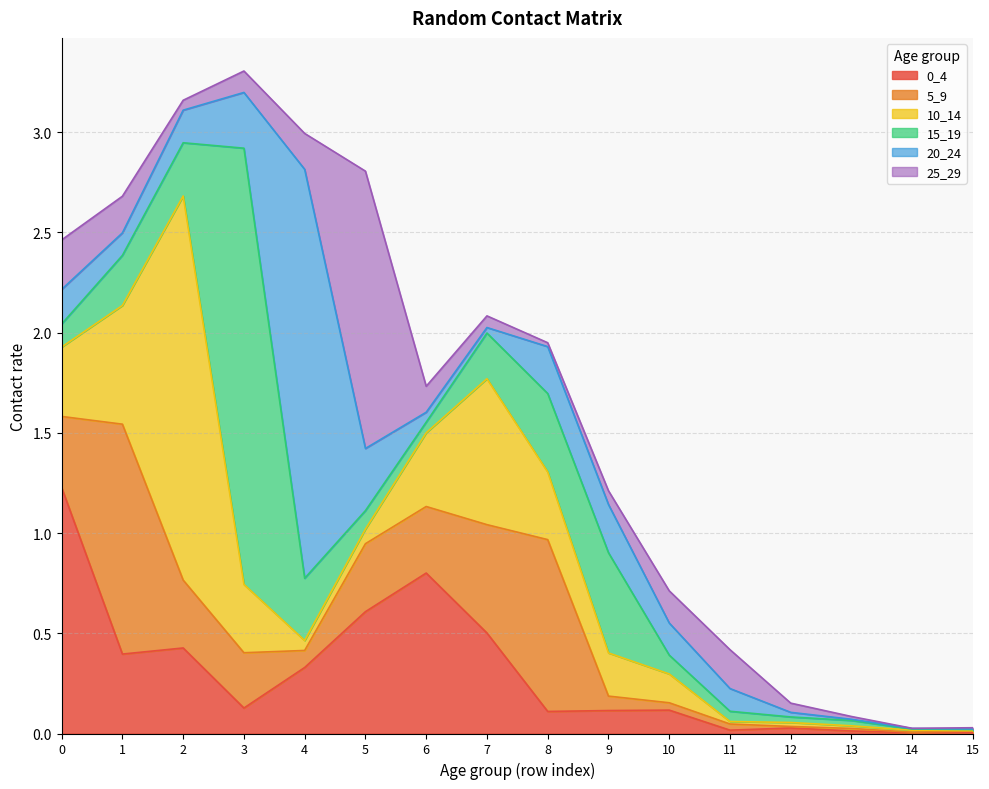

Reading right to left, extract all data points from this chart.

0_4: 0.0	0.0	0.0	0.0	0.0	0.1	0.1	0.1	0.5	0.8	0.6	0.3	0.1	0.4	0.4	1.2
5_9: 0.0	0.0	0.0	0.0	0.0	0.0	0.1	0.9	0.5	0.3	0.3	0.1	0.3	0.3	1.1	0.4
10_14: 0.0	0.0	0.0	0.0	0.0	0.1	0.2	0.3	0.7	0.4	0.1	0.0	0.3	1.9	0.6	0.3
15_19: 0.0	0.0	0.0	0.0	0.1	0.1	0.5	0.4	0.2	0.1	0.1	0.3	2.2	0.3	0.2	0.1
20_24: 0.0	0.0	0.0	0.0	0.1	0.2	0.2	0.2	0.0	0.0	0.3	2.0	0.3	0.2	0.1	0.2
25_29: 0.0	0.0	0.0	0.0	0.2	0.2	0.1	0.0	0.1	0.1	1.4	0.2	0.1	0.0	0.2	0.2